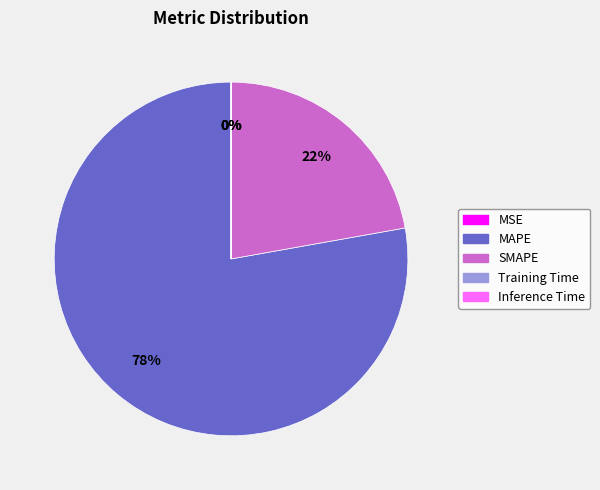

What percentage is the MAPE slice, to the nearest percent?

78%